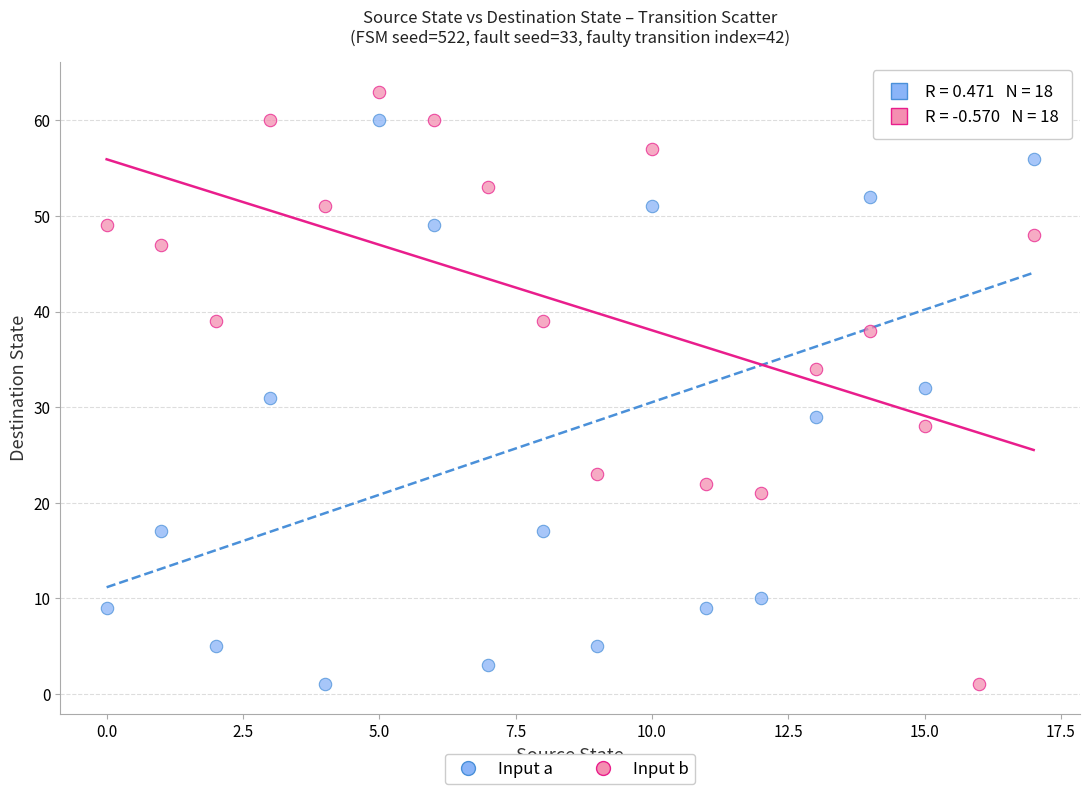

Across all data points, what is the range of Y values (max minus min)?

62